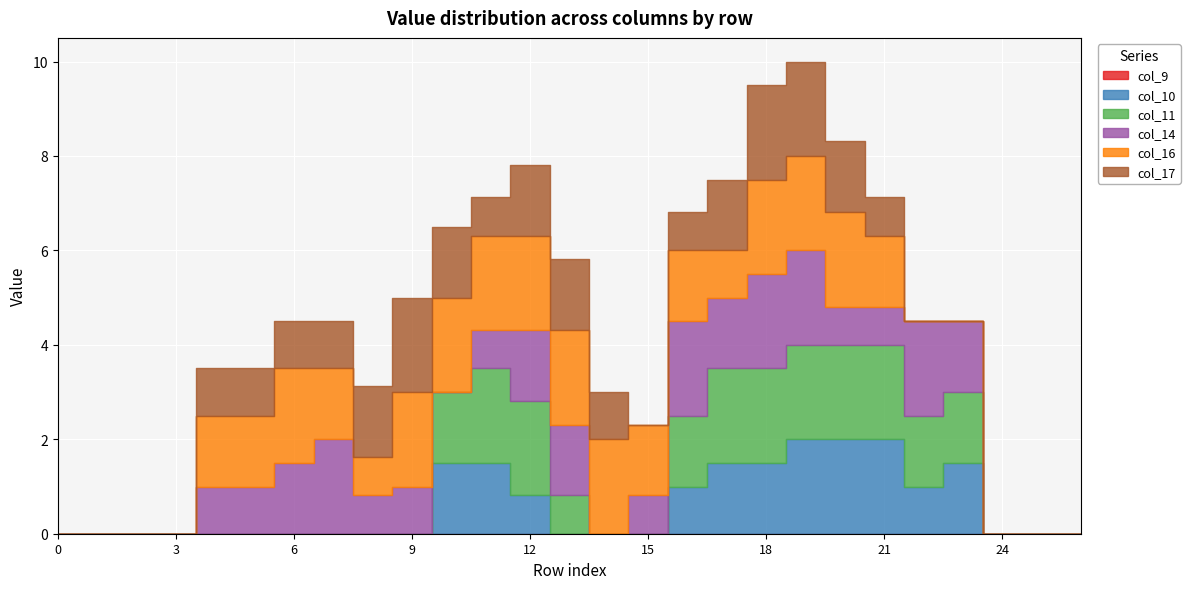

At which category is the sum across all series the highest?

19